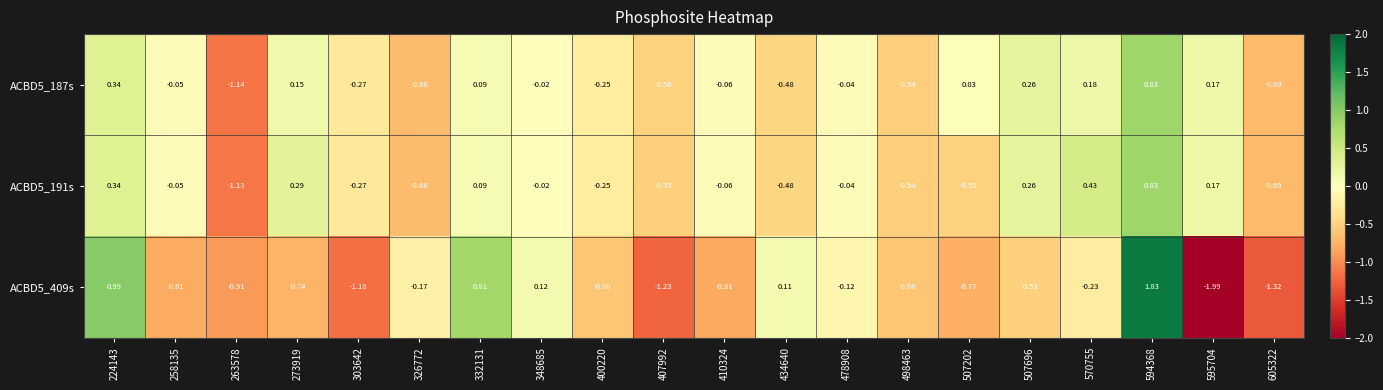

Is the value of ACBD5_191s at 605322 greater than the value of ACBD5_187s at 595704?

No